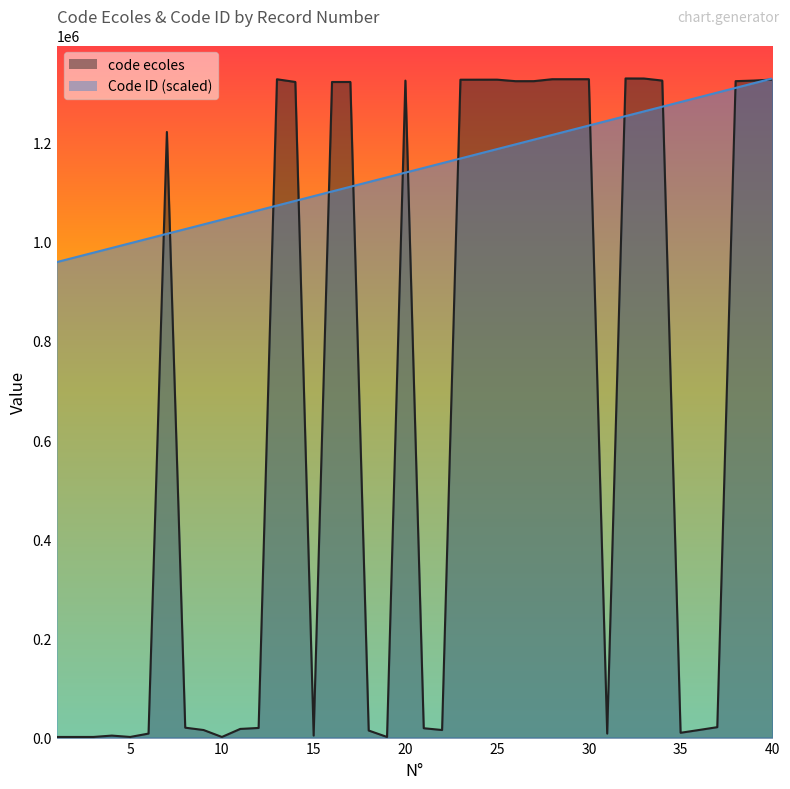

At 40, list the series in order from smallest to largest.

code ecoles, Code ID